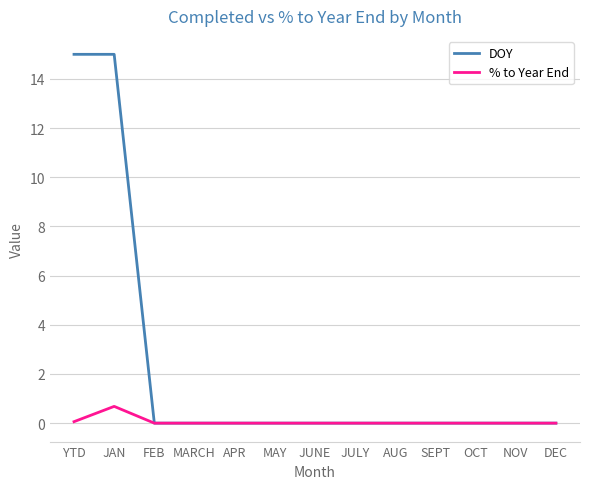

What are all the series names shown in the legend?

DOY, % to Year End